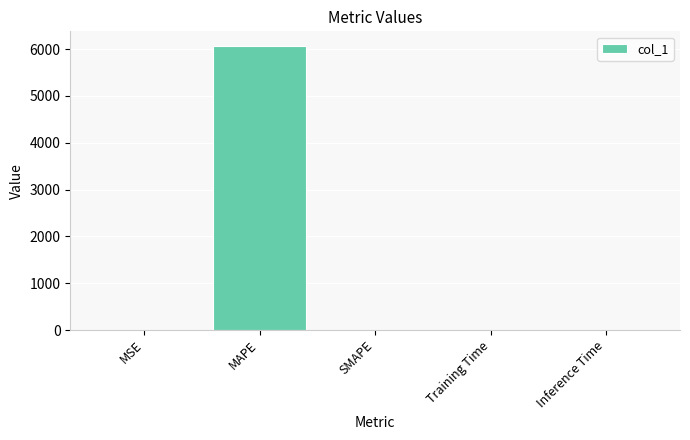

Is it true that the value at MAPE is 6074.5?

True